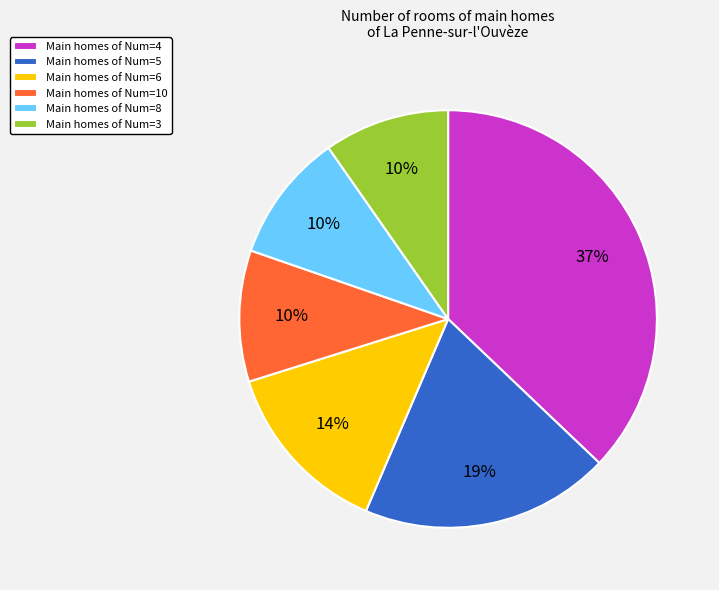

Combined, do Main homes of Num=10 and Main homes of Num=6 account for over 50%?

No